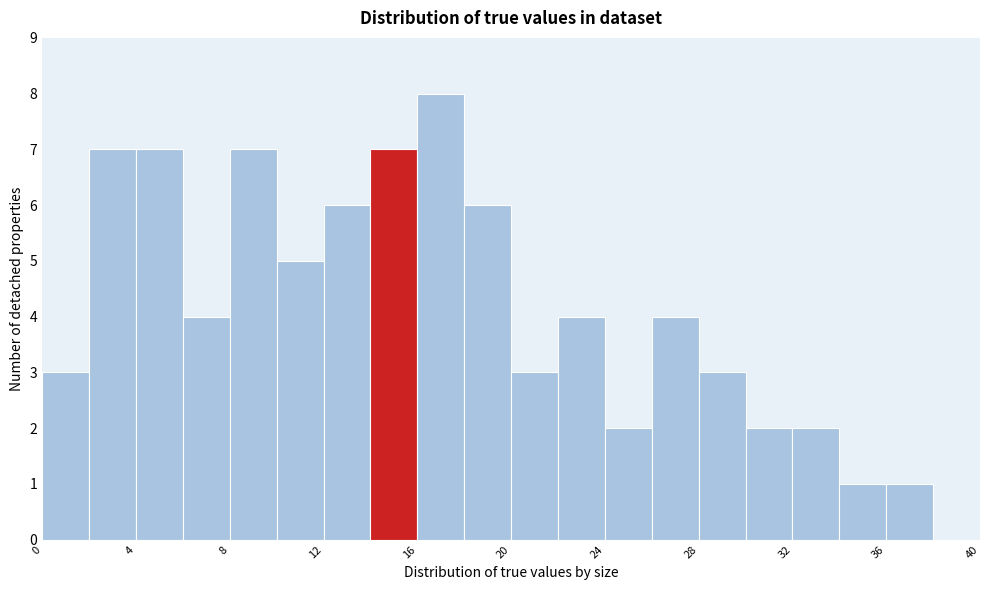

Reading left to right, transcribe this chart: for each bar, give the range it covers on the x-axis and its height. The values are not printed on the chart, so give them approximately, as read against the axis.

0 to 2: 3
2 to 4: 7
4 to 6: 7
6 to 8: 4
8 to 10: 7
10 to 12: 5
12 to 14: 6
14 to 16: 7
16 to 18: 8
18 to 20: 6
20 to 22: 3
22 to 24: 4
24 to 26: 2
26 to 28: 4
28 to 30: 3
30 to 32: 2
32 to 34: 2
34 to 36: 1
36 to 38: 1
38 to 40: 0